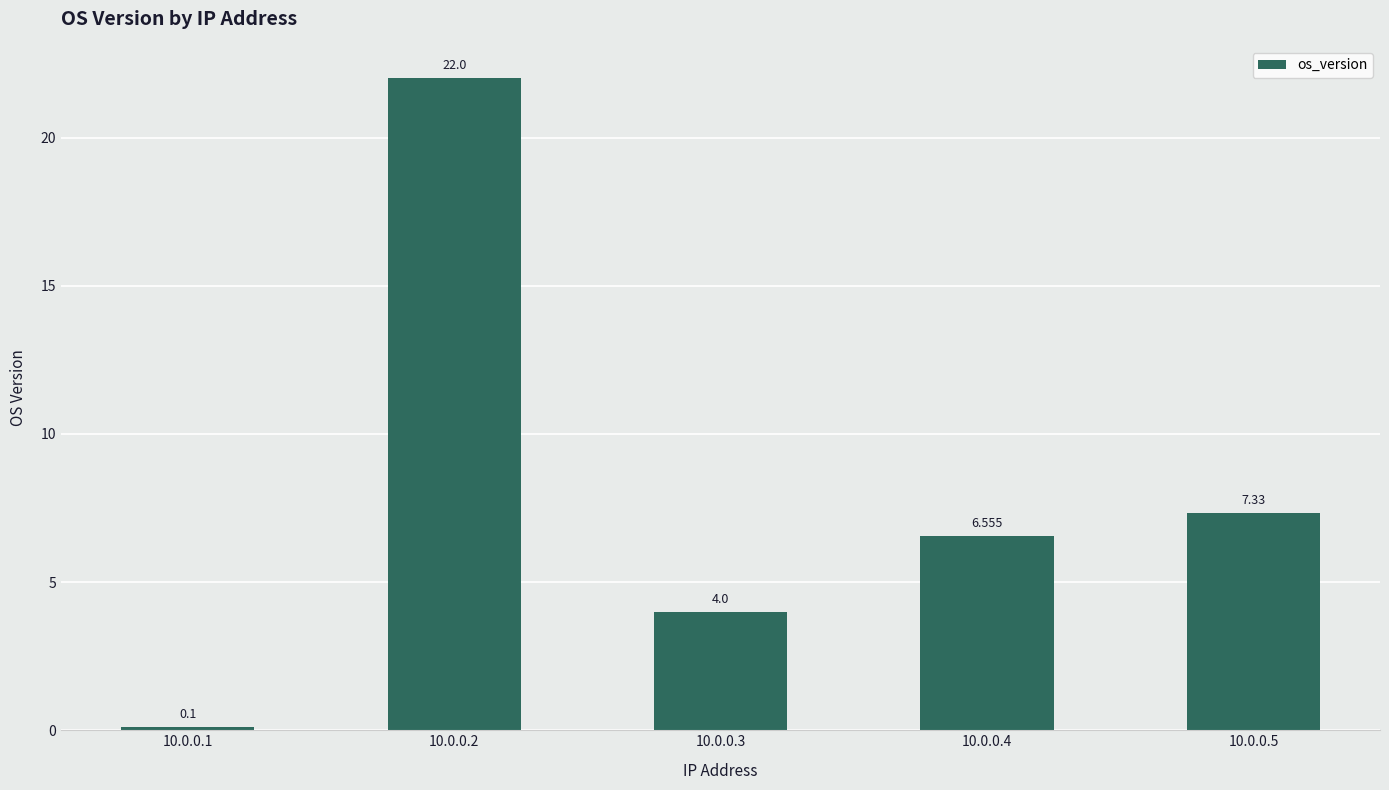

List the labels in order of value, smallest first.

10.0.0.1, 10.0.0.3, 10.0.0.4, 10.0.0.5, 10.0.0.2